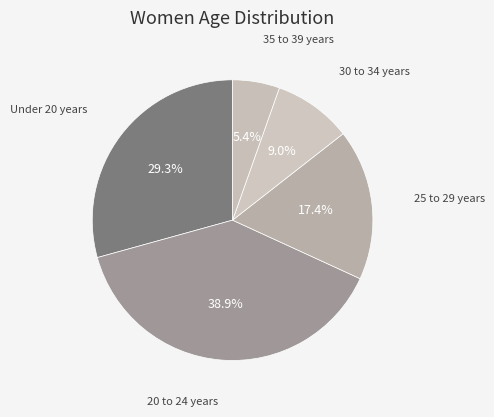

Which category has the biggest portion of the pie?

20 to 24 years